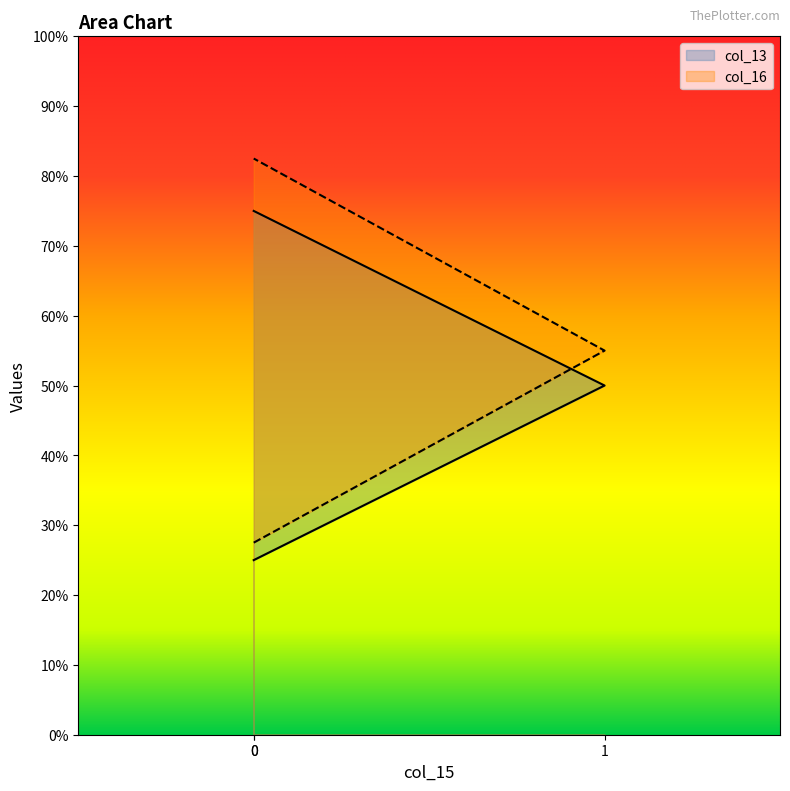

Rank the series at 0 from lowest to highest value.

col_13, col_16